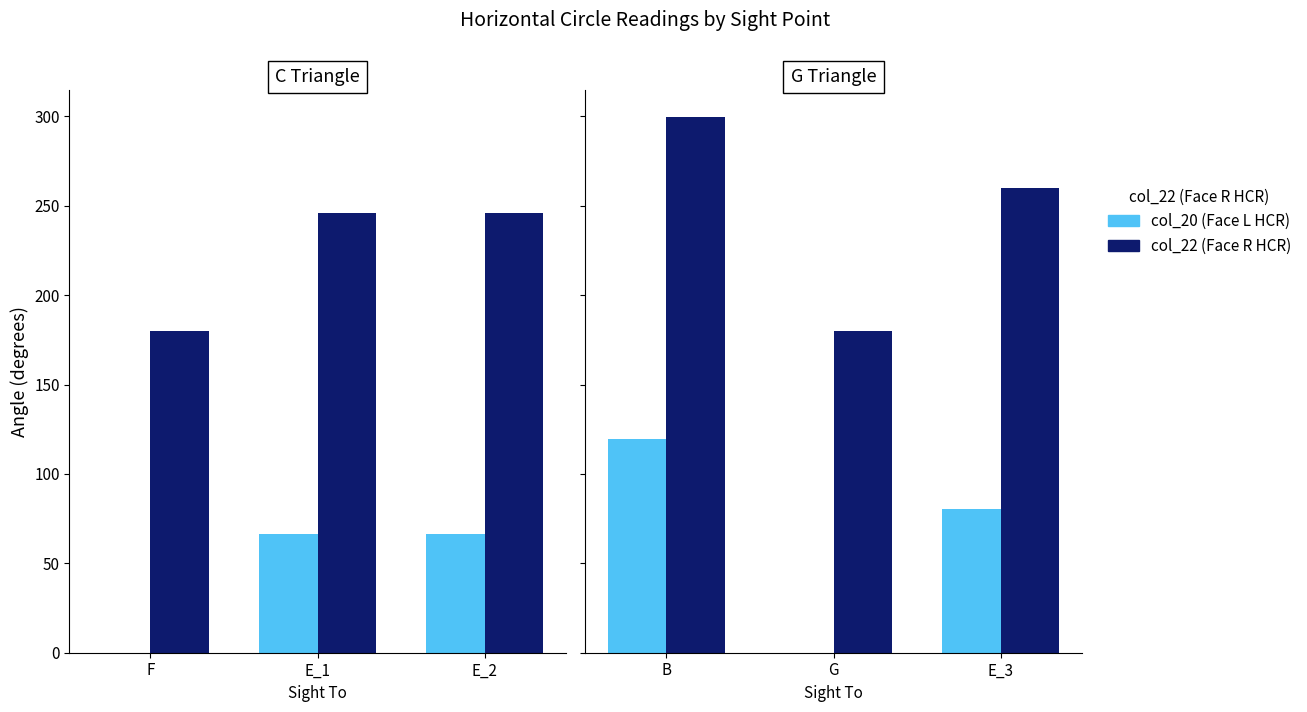

How many groups of bars are there?

3